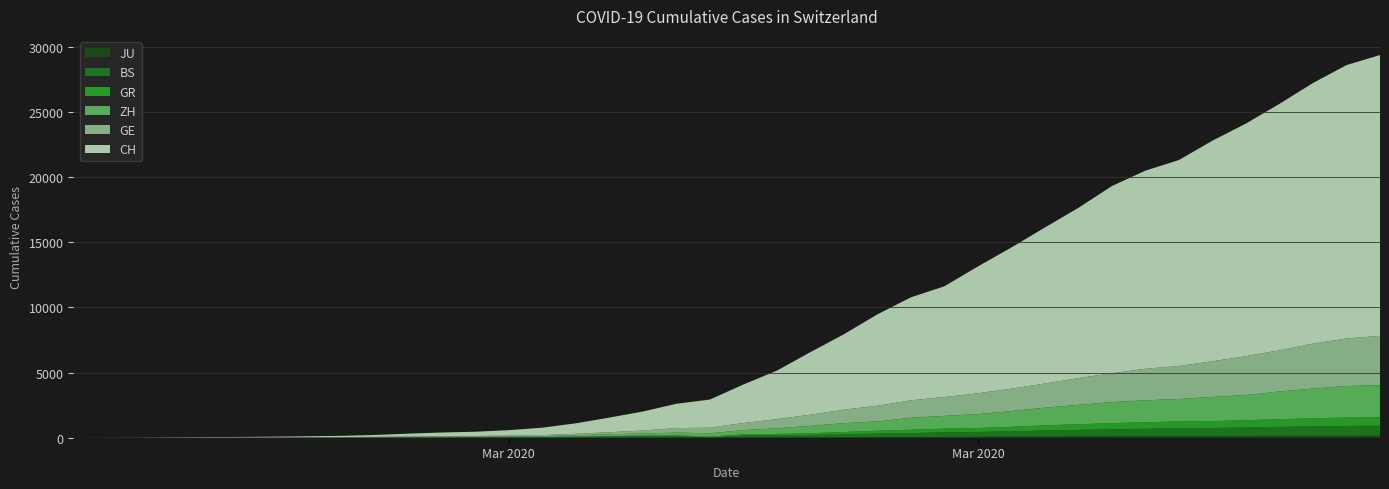

Reading right to left, transcribe all the data shown in this chart.

JU: 154	149	149	145	140	128	127	119	114	100	92	82	69	61	54	44	36	32	29	25	19	18	17	12	7	7	7	5	5	4	4	2	2	1	1	1	1	1	0	0
BS: 767	754	714	687	653	617	605	569	530	501	462	410	374	356	297	270	220	181	164	143	0	100	92	73	49	33	28	24	21	15	8	3	3	1	1	1	1	1	0	0
GR: 657	649	622	592	547	535	519	495	474	433	393	343	300	284	258	226	182	128	101	84	71	56	53	43	31	22	18	18	17	16	14	12	9	9	6	6	6	2	2	0
ZH: 2450	2417	2289	2125	1936	1848	1722	1690	1616	1489	1357	1213	1067	978	919	711	679	568	429	326	250	218	163	140	101	62	49	40	34	29	23	15	13	10	7	6	2	2	0	0
GE: 3788	3650	3445	3160	2984	2743	2530	2419	2215	2057	1856	1717	1600	1445	1342	1204	1035	857	705	551	430	347	225	154	113	79	60	45	43	30	20	16	14	11	10	9	5	1	1	0
CH: 21554	20978	20005	18915	17852	16928	15809	15207	14367	13064	11975	10838	9735	8498	7904	7014	5788	4801	3722	2954	2160	1866	1461	1124	806	569	419	327	280	219	142	97	69	50	36	30	20	8	4	0